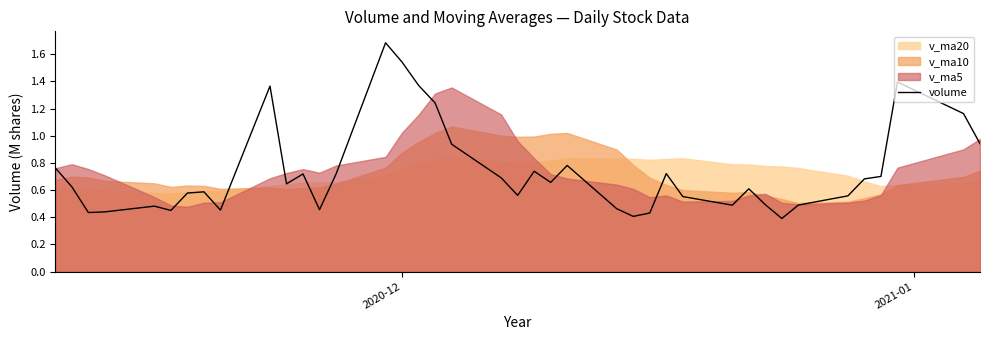

How many lines are shown in the chart?

1